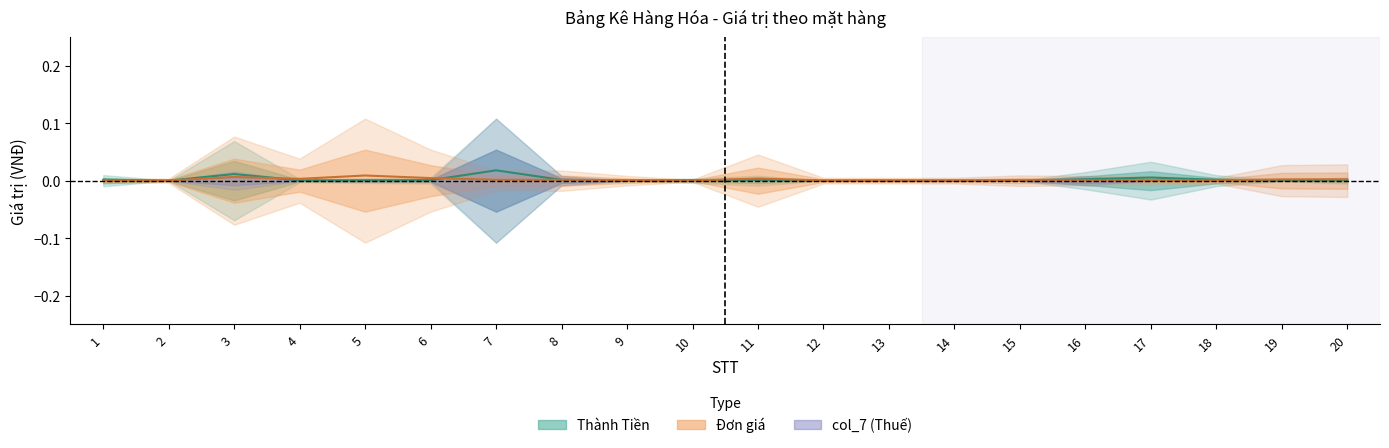

In Thành Tiền, how many points are lower than both neighbors (excluding endpoints)?

6